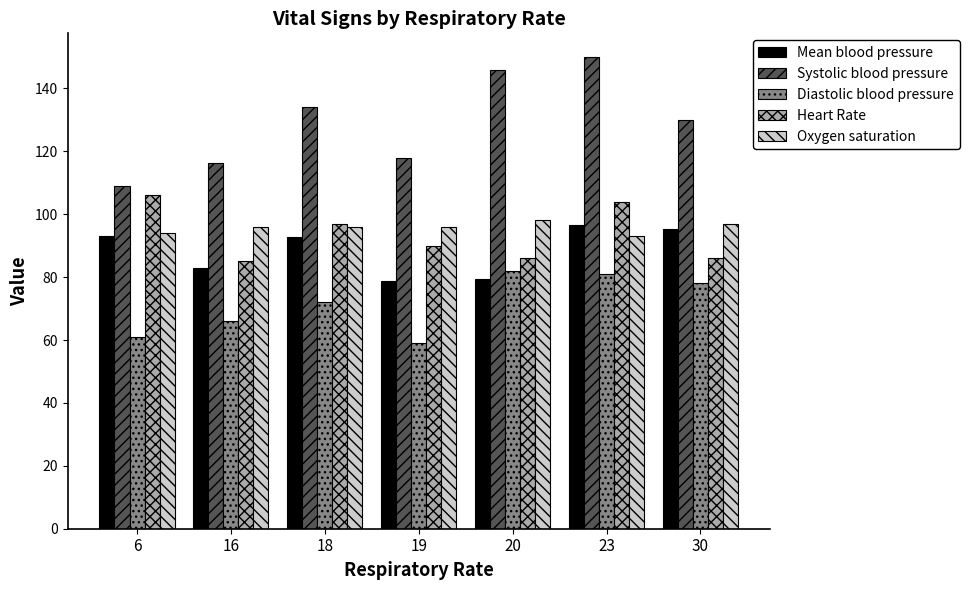

What is the approximate value of Systolic blood pressure at 23?

150.0